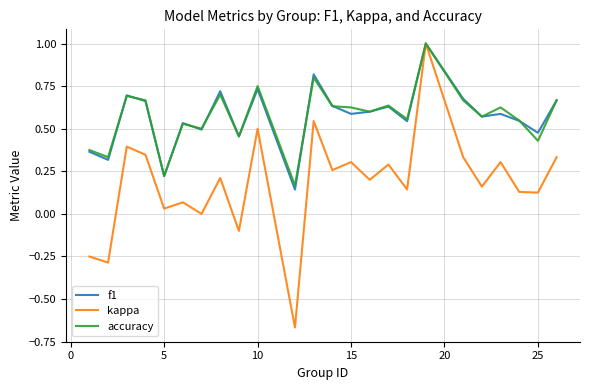

How many interior local peaks does the f1 series have?

8